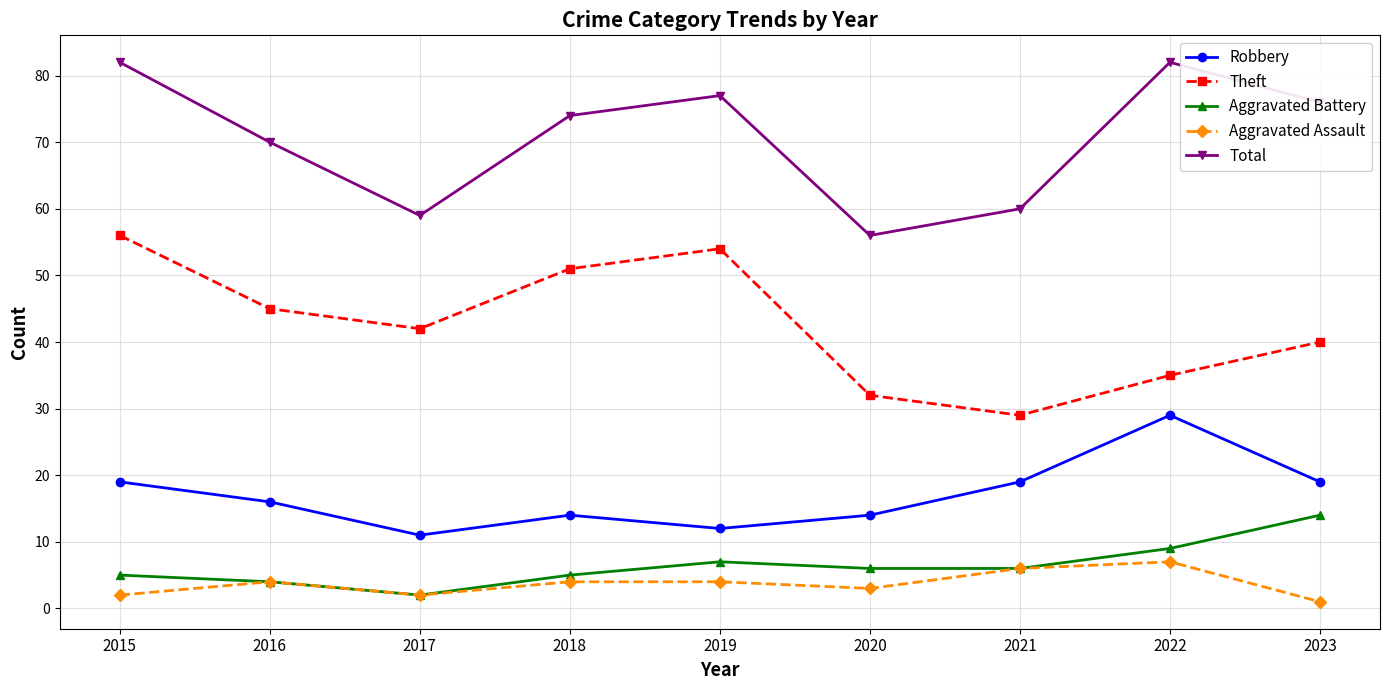

True or false: Aggravated Assault has a value of 1 at 2016.

False